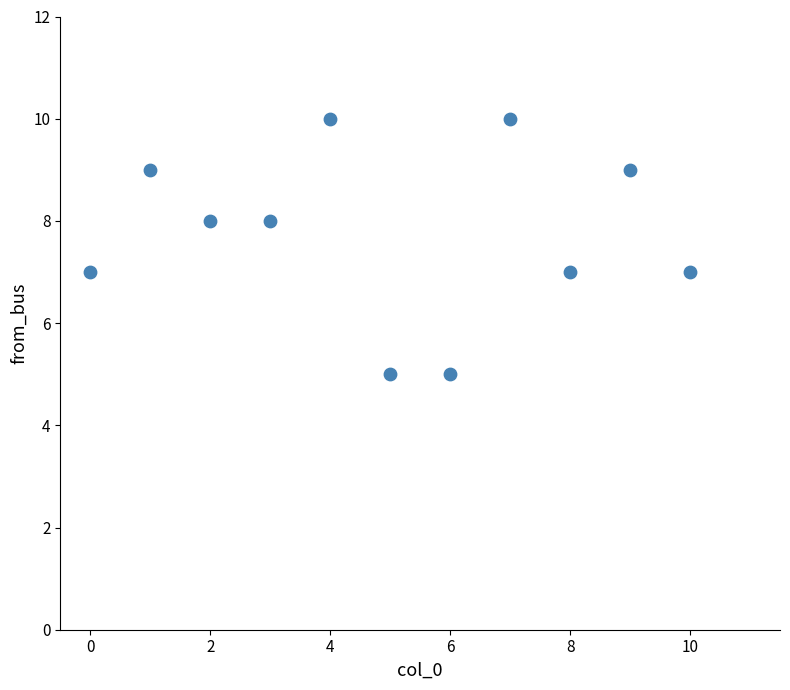

What is the range of Y values (max minus min)?

5